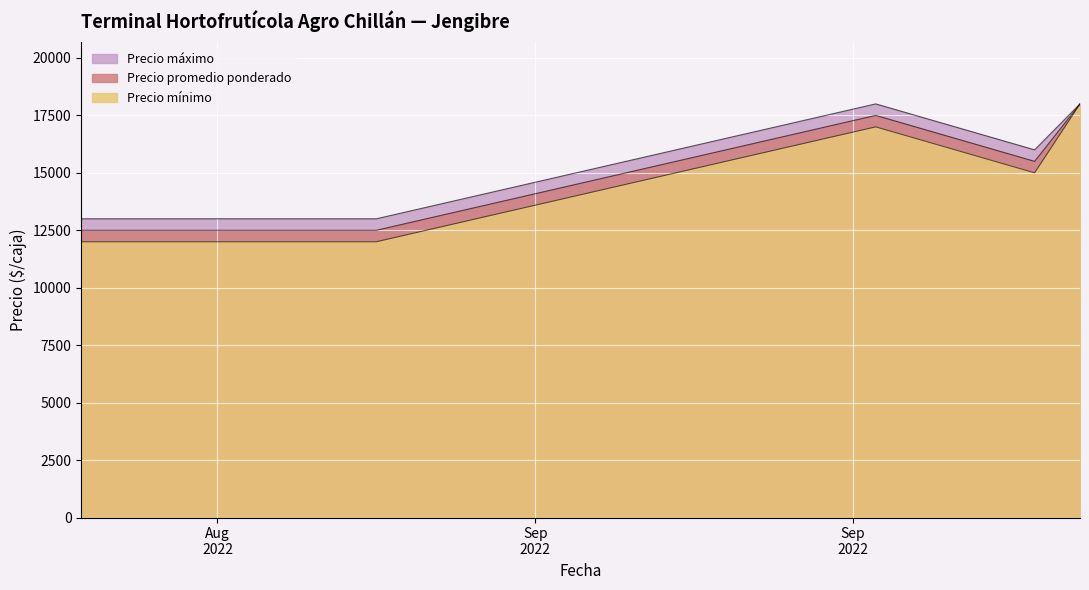

Which series has the largest range (max minus min)?

Precio mínimo